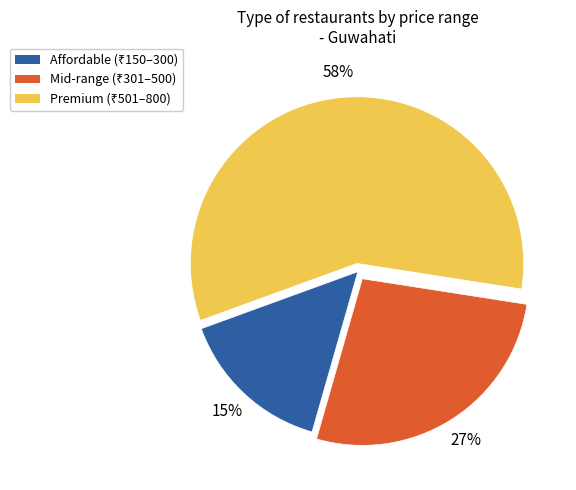

To the nearest percent, what is the average slice percentage?

33%